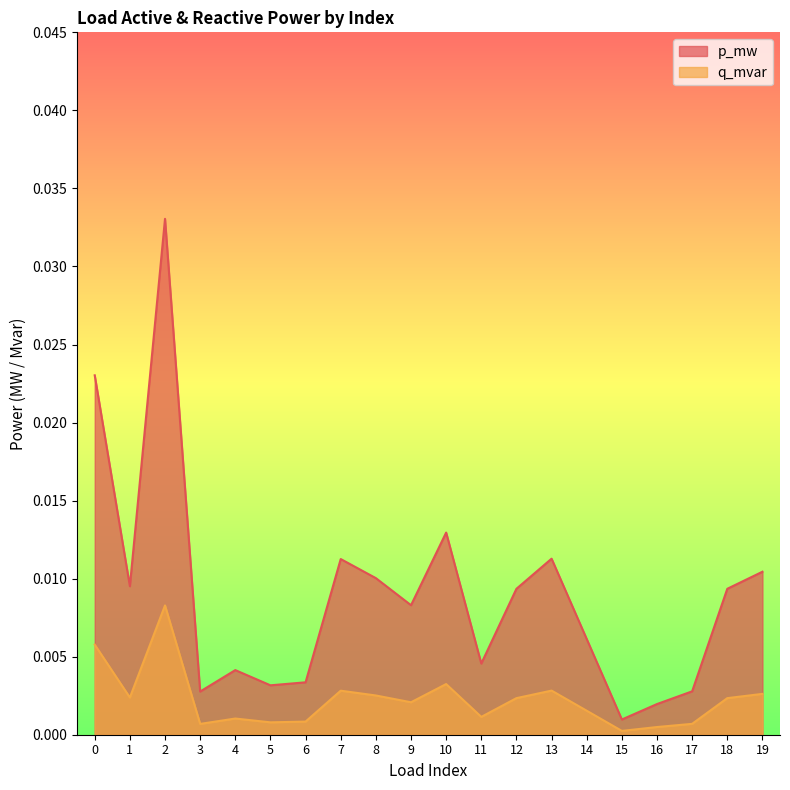

In p_mw, how many points are lower than both neighbors (excluding endpoints)?

6